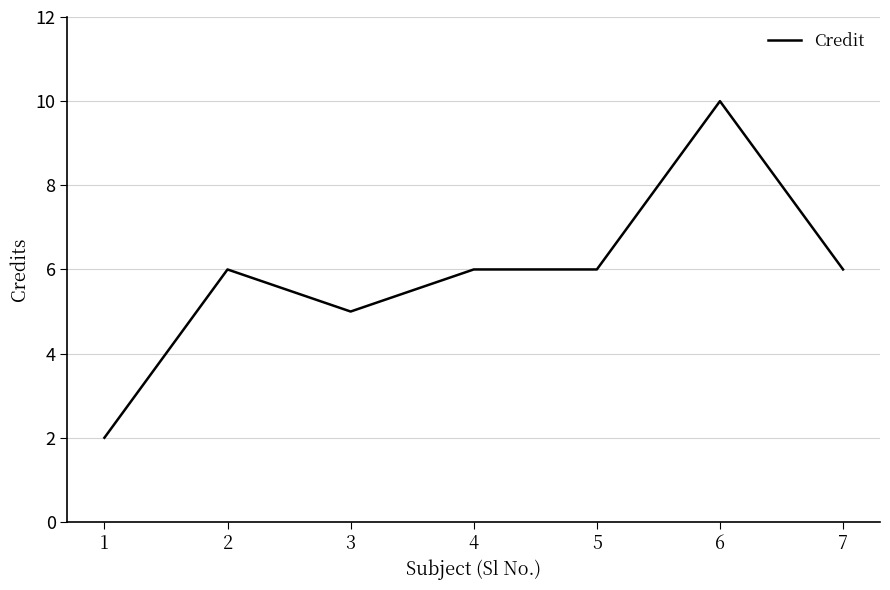

What is the change in value from 5 to 6?

+4